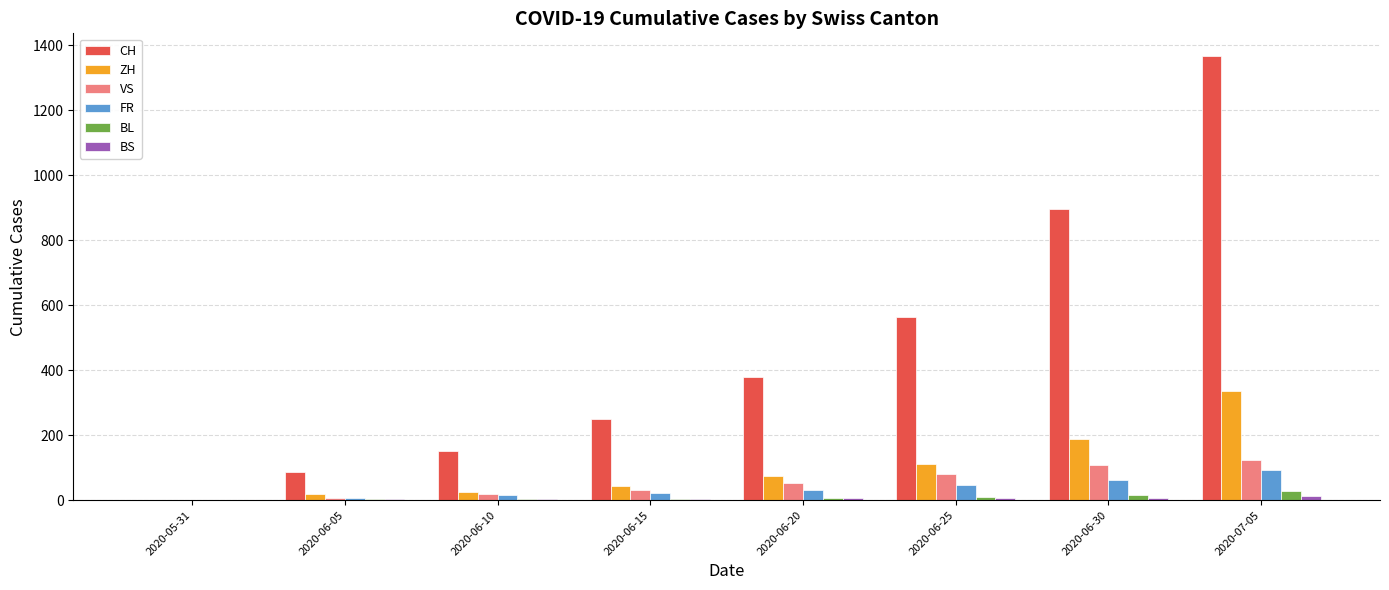

Which series changed the most between 2020-06-30 and 2020-07-05?

CH